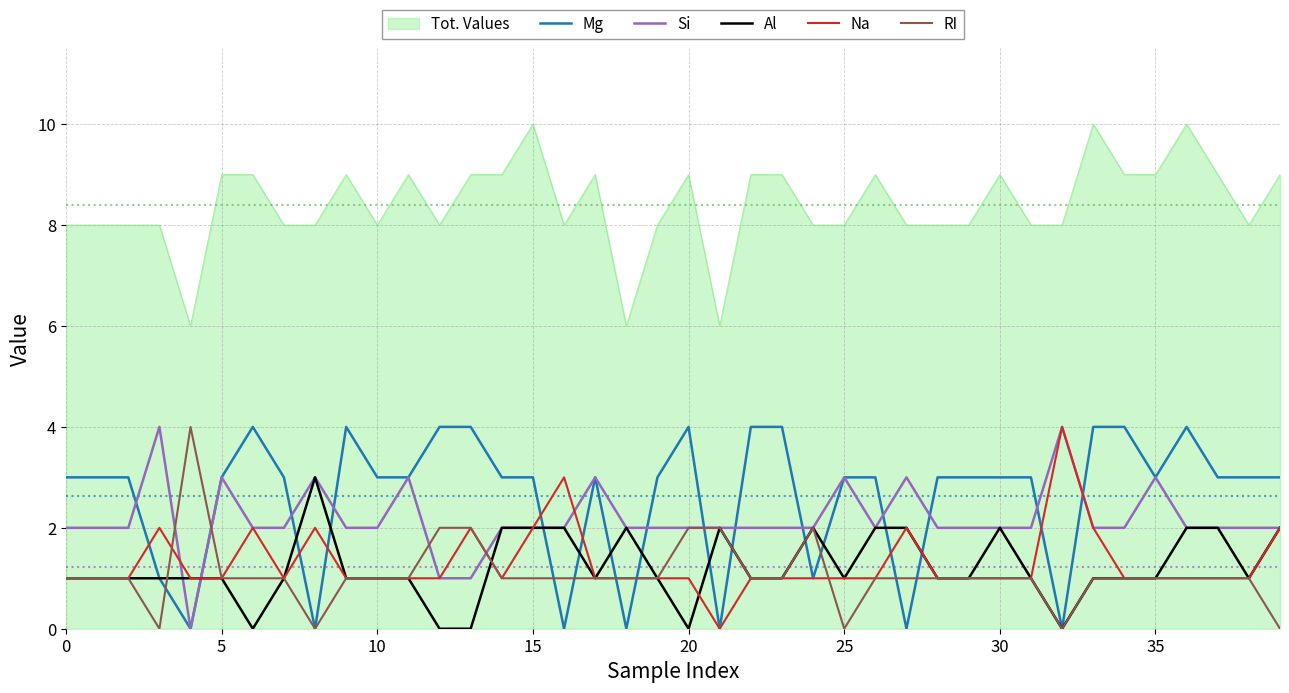

What is the greatest value displayed?

10